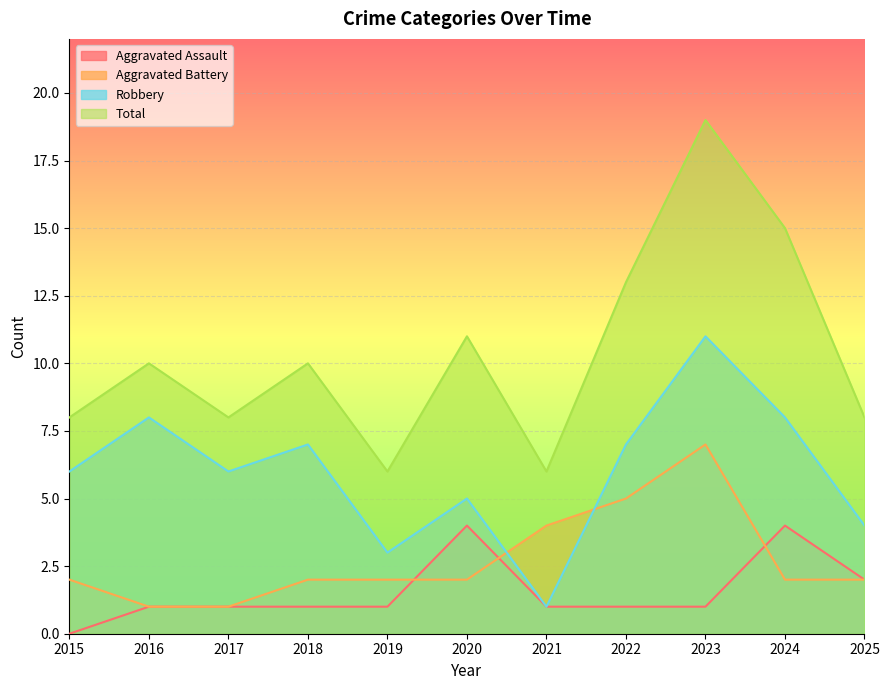

Which series has the largest total across all categories?

Total